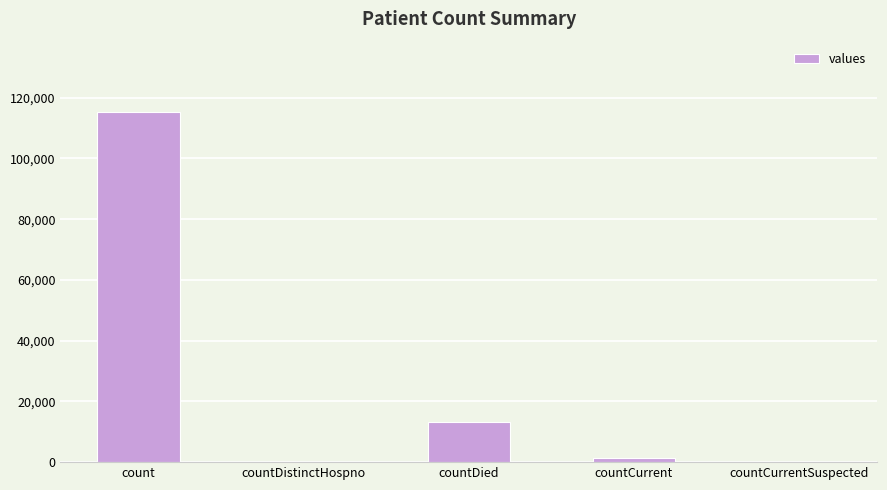

Between countDied and countDistinctHospno, which is larger?

countDied